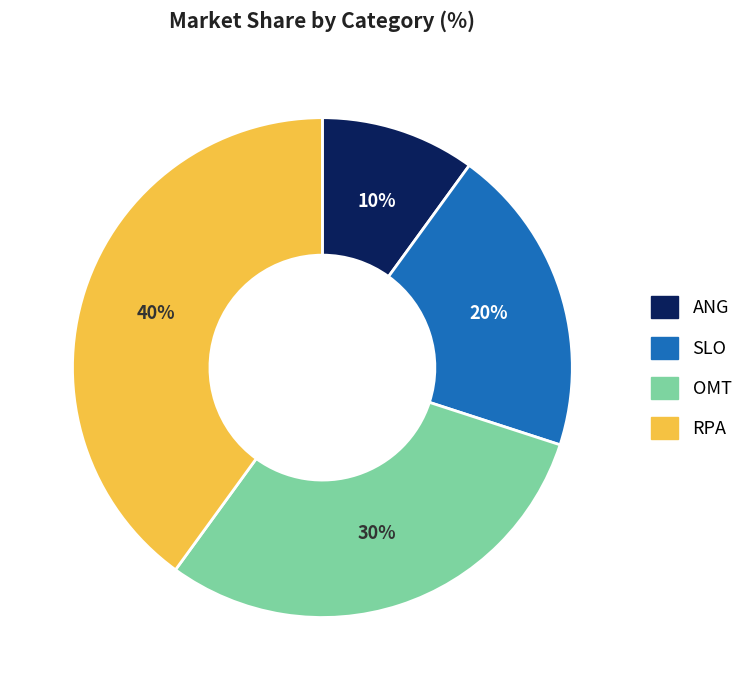

To the nearest percent, what is the difference between the ANG and SLO slice percentages?

10%